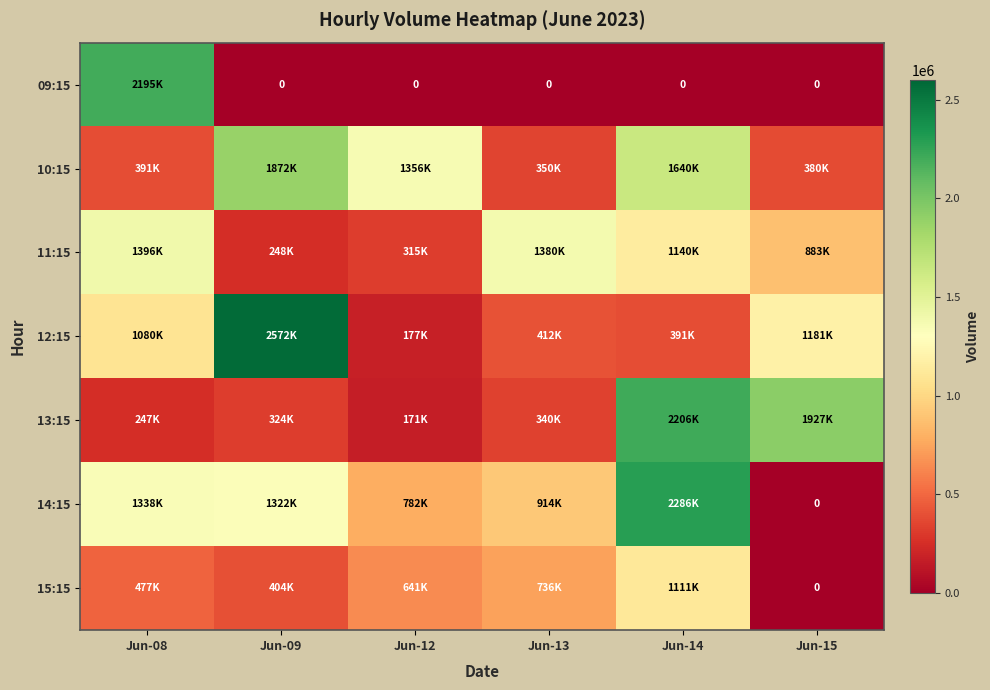

Is the value of 12:15 at Jun-12 greater than the value of 09:15 at Jun-14?

Yes